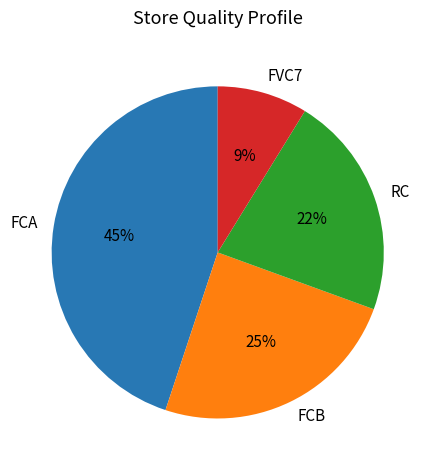

To the nearest percent, what is the difference between the FVC7 and FCA slice percentages?

36%